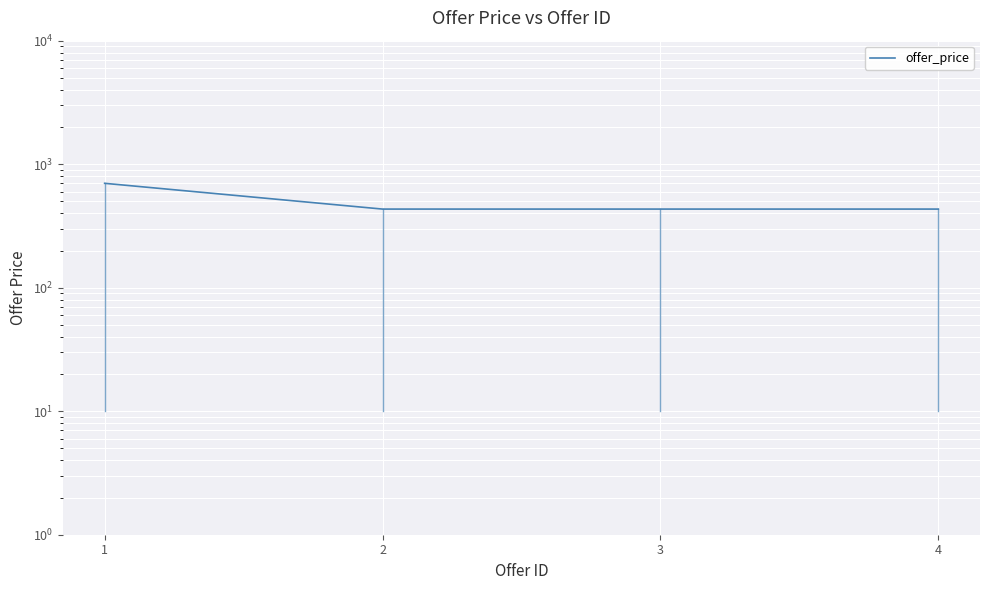

What value does the data have at 2?

433